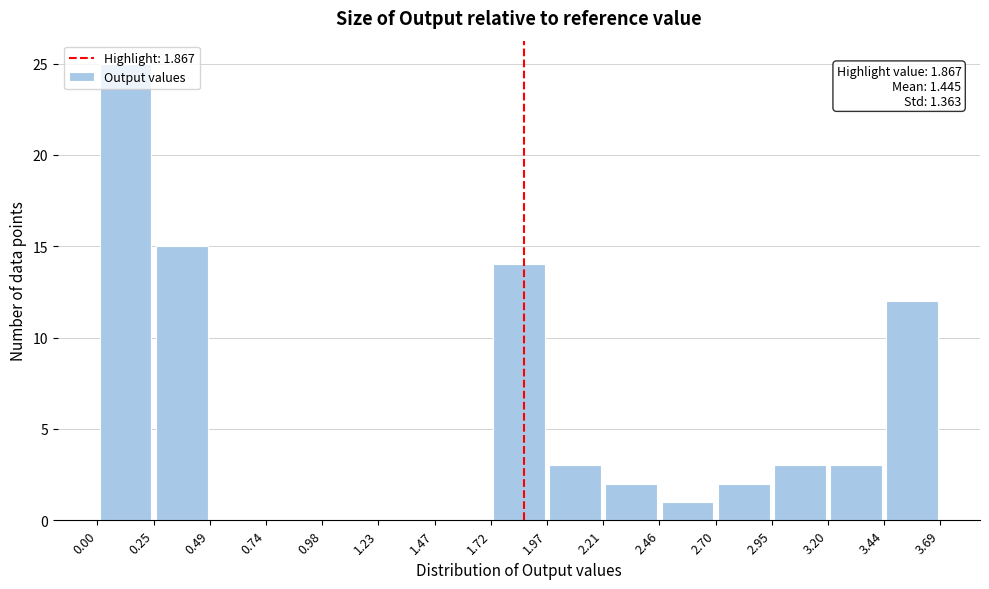

Which range on the x-axis has the tallest bar?

0.00 to 0.25